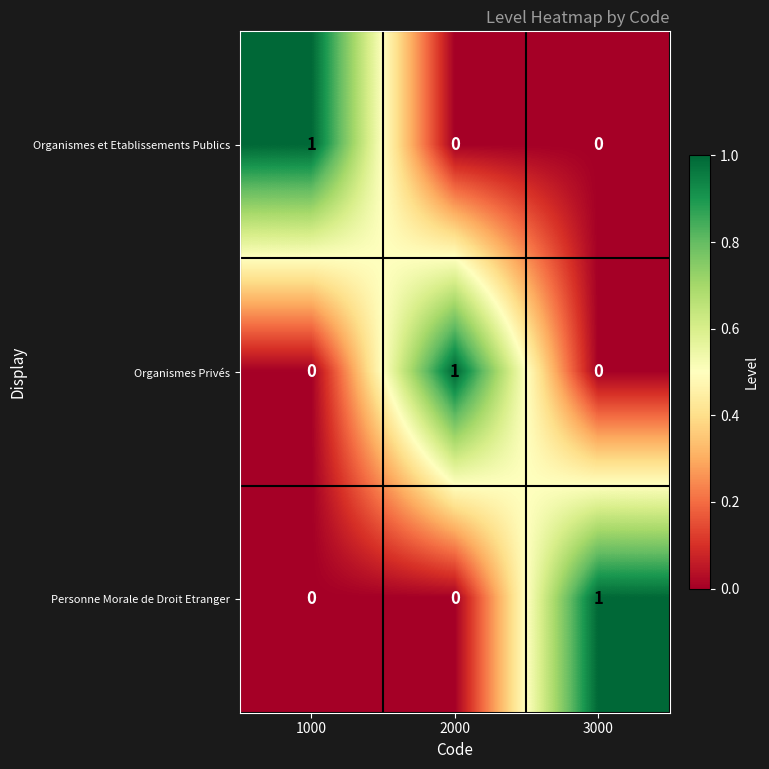

How many data points does each series have?

3